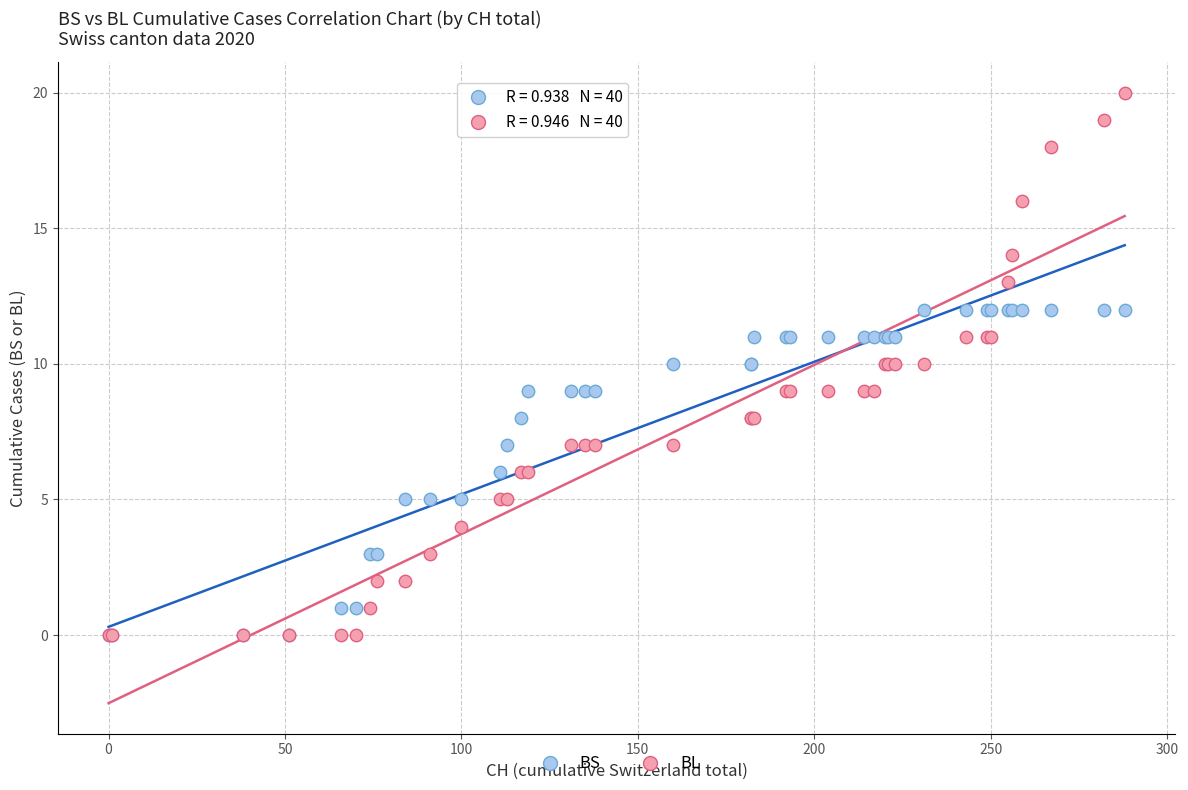

Which series reaches the maximum Y coordinate?

BL